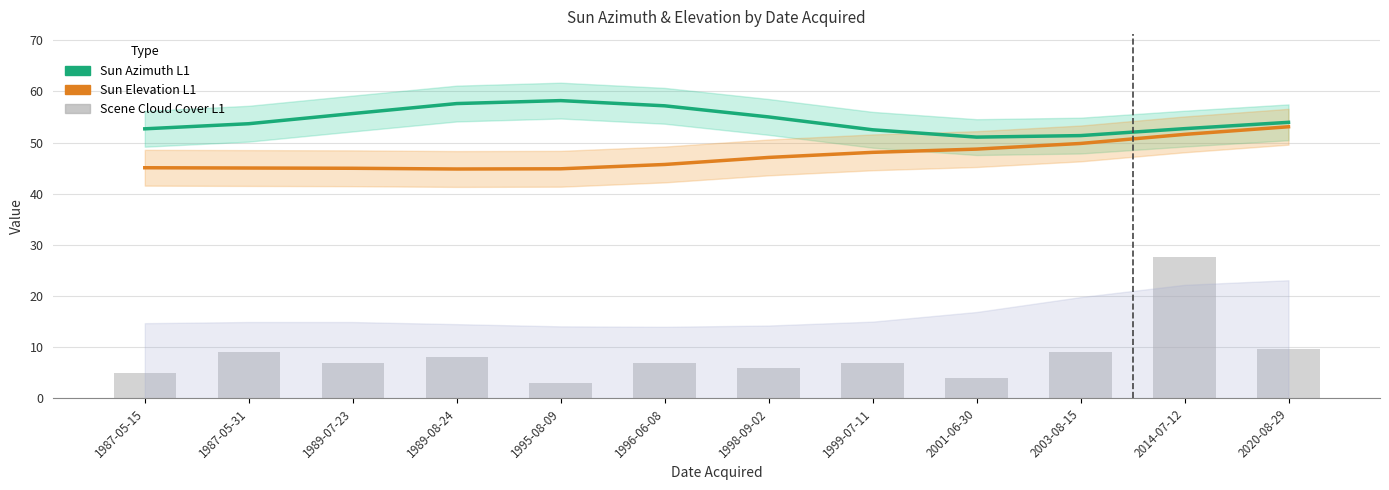

At 1999-07-11, list the series in order from largest to smallest.

Sun Azimuth L1, Sun Elevation L1, Scene Cloud Cover L1